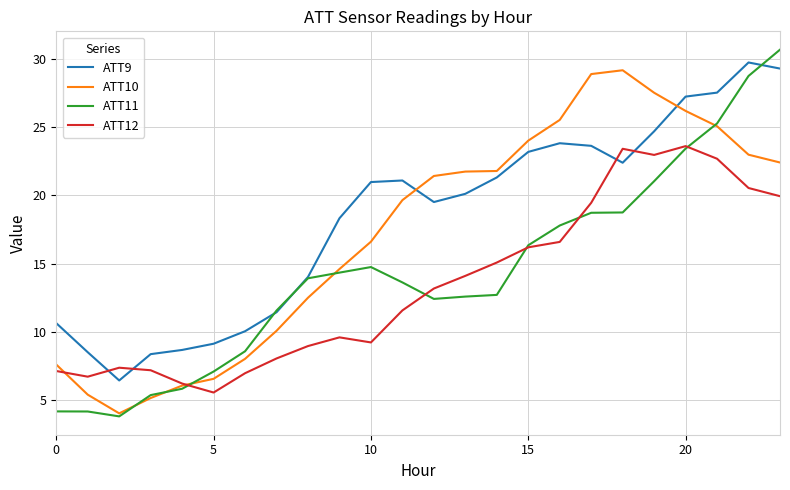

Which series has the widest spread of values?

ATT11